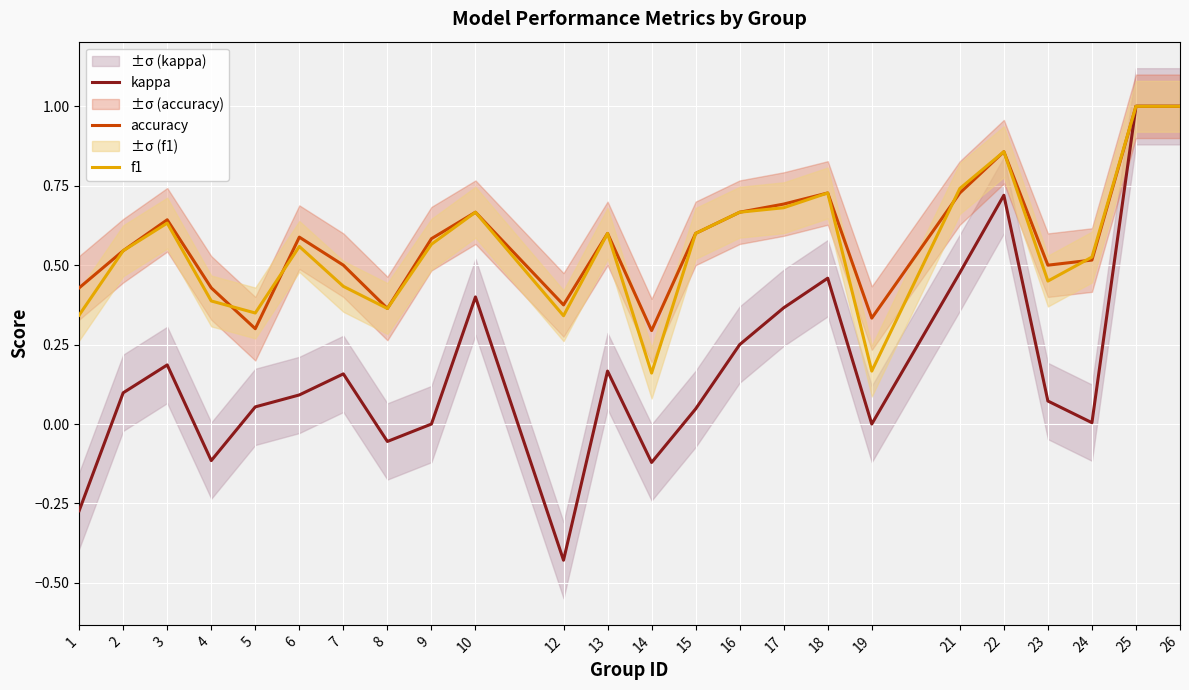

Which series has the widest spread of values?

kappa